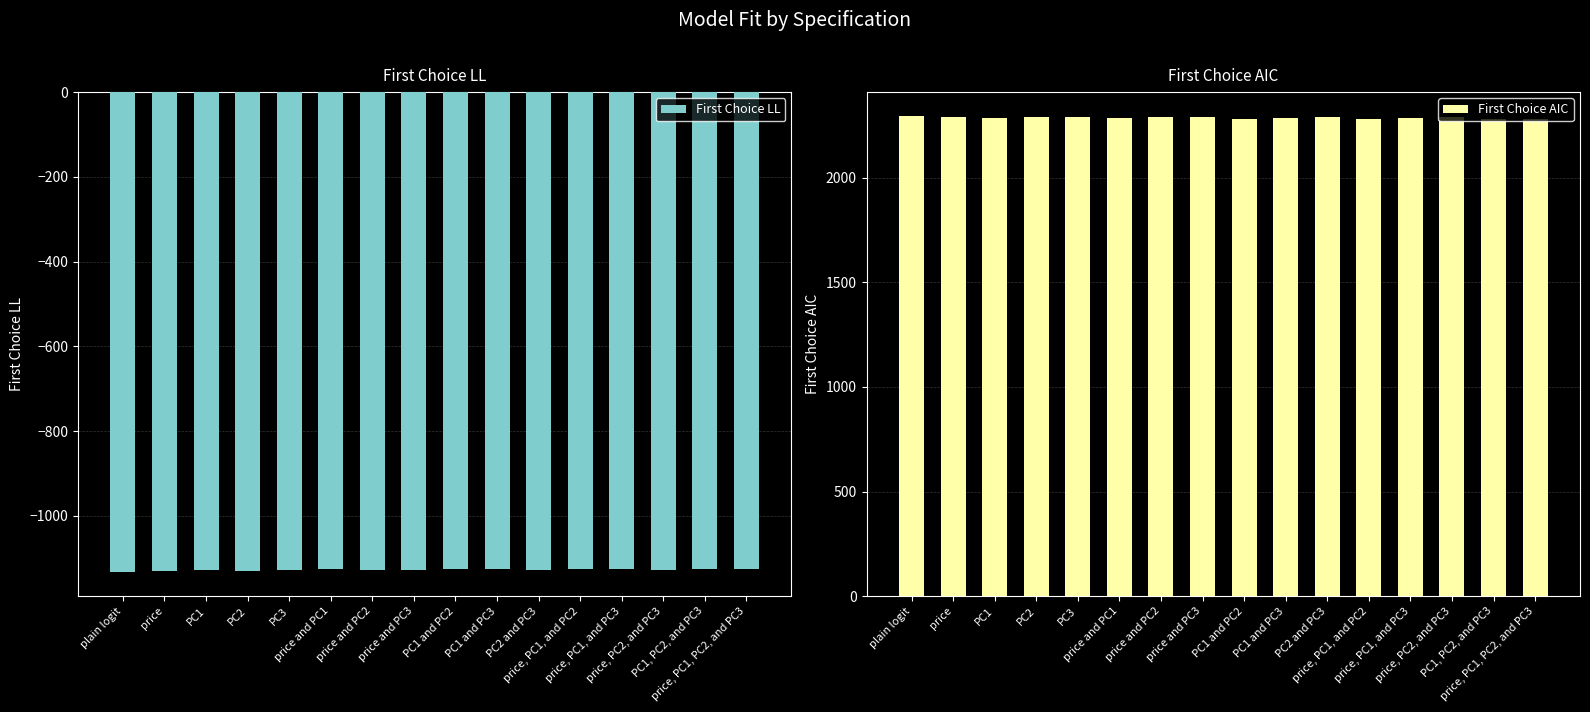

What is the sum of all First Choice AIC values?

36586.4